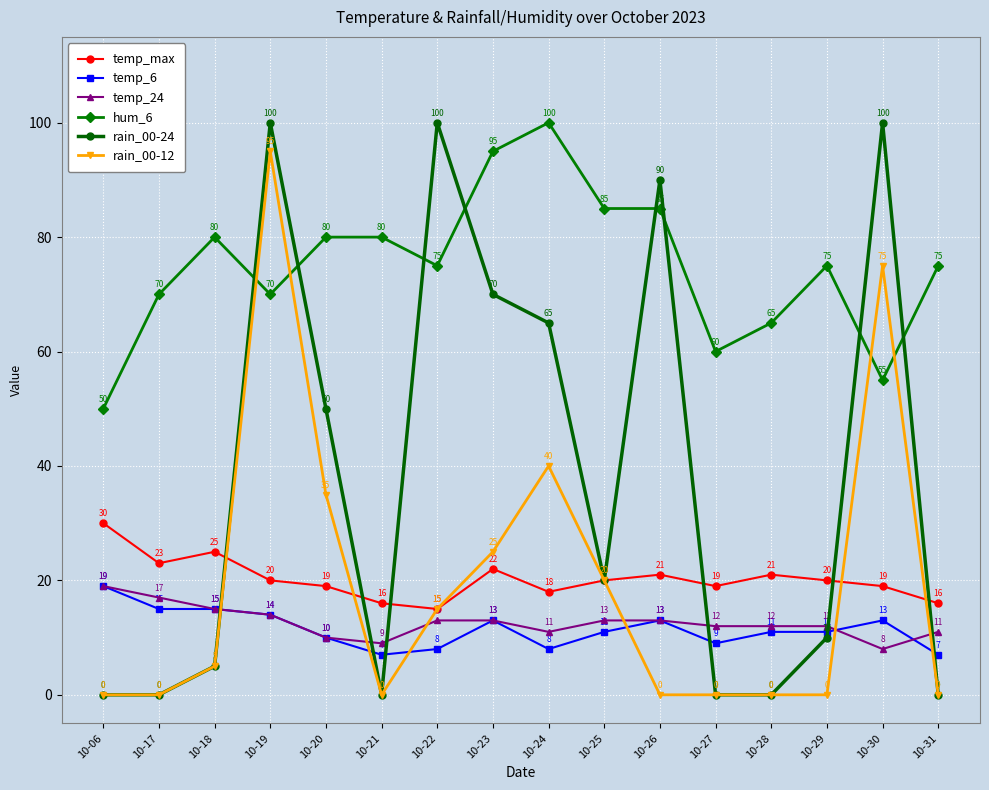

What is the spread (max minus min) of values at 10-25?

74